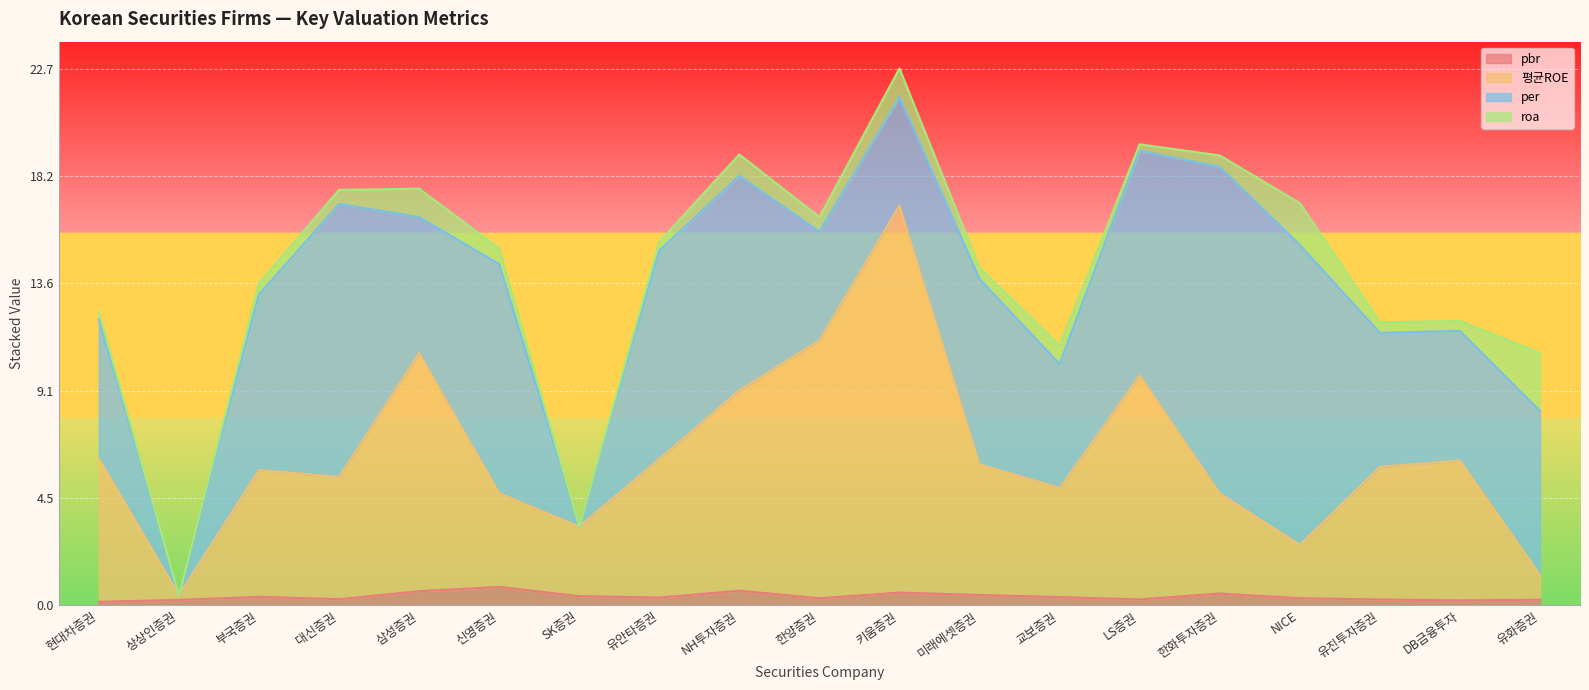

What is the highest value of the pbr series?

0.8